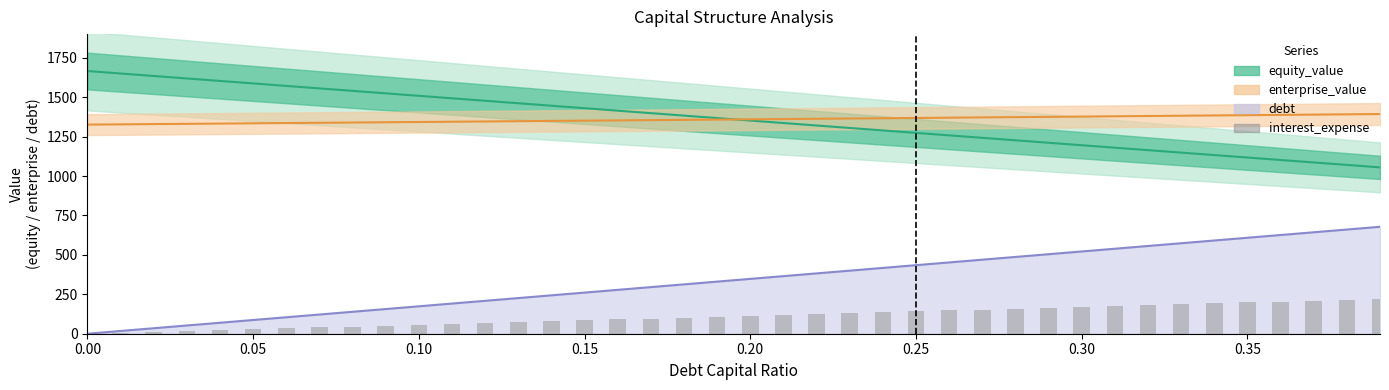

The value at 36 is 81.6. True or false?

False